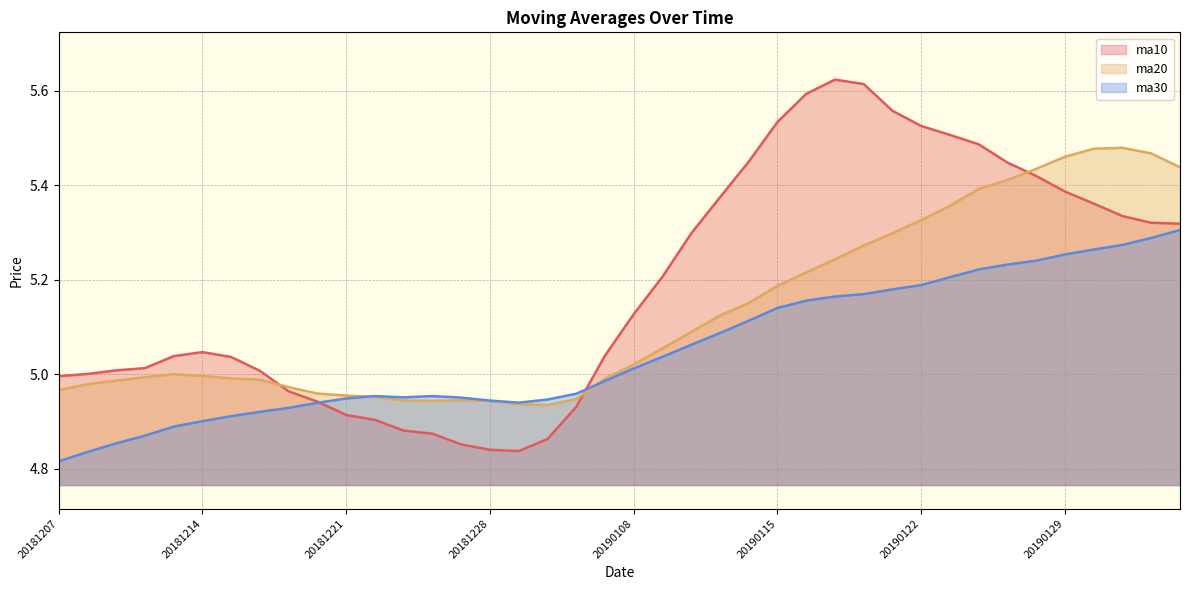

At which label does ma30 first exceed 5?

20190108